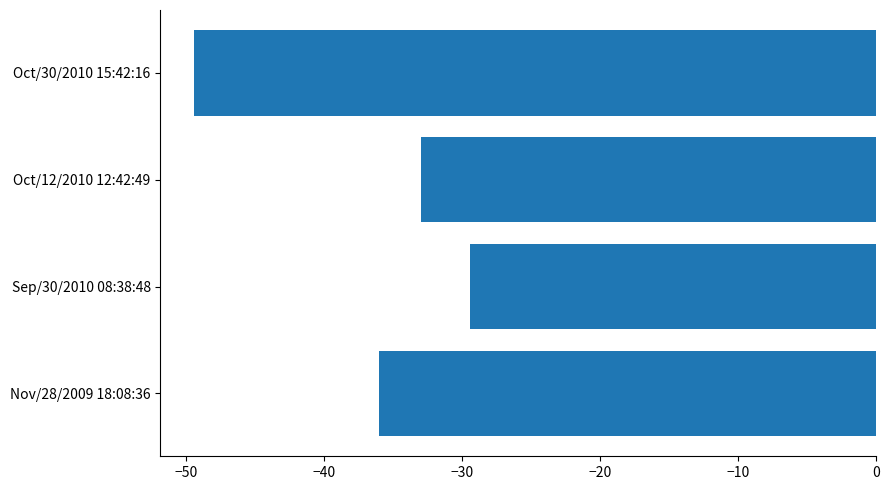

What is the change in value from Oct/12/2010 12:42:49 to Oct/30/2010 15:42:16?

-16.4